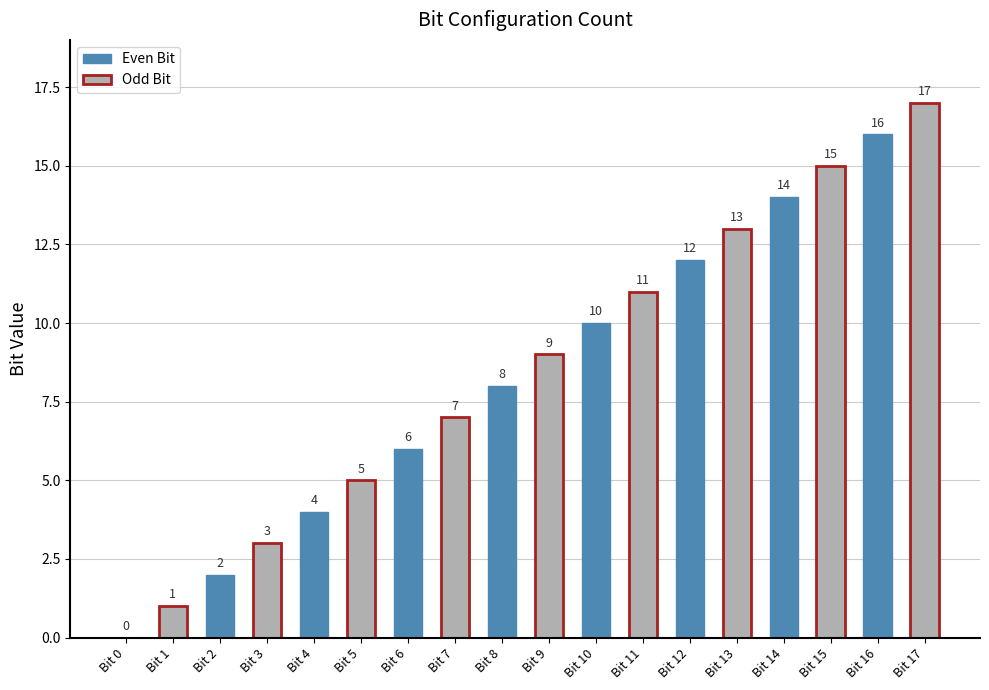

How many distinct data groups are displayed?

1